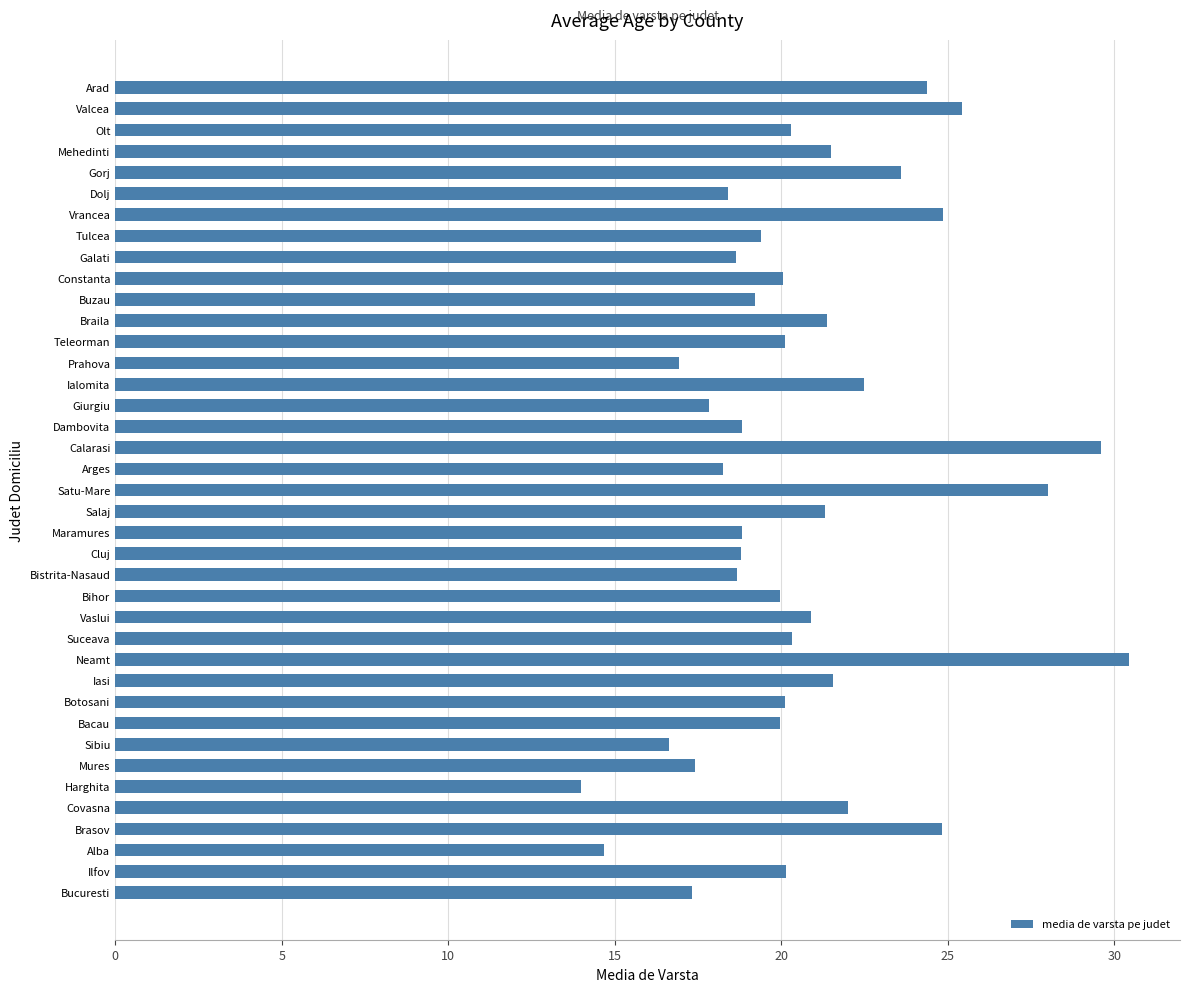

What is the approximate value at Suceava?

20.3